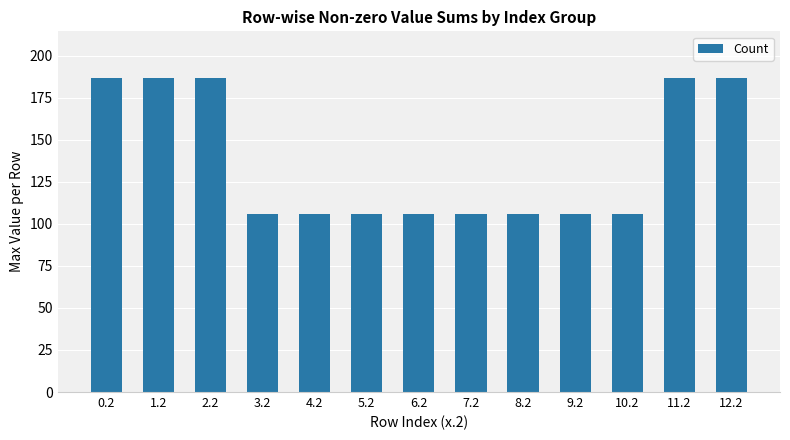

Between 12.2 and 8.2, which is larger?

12.2